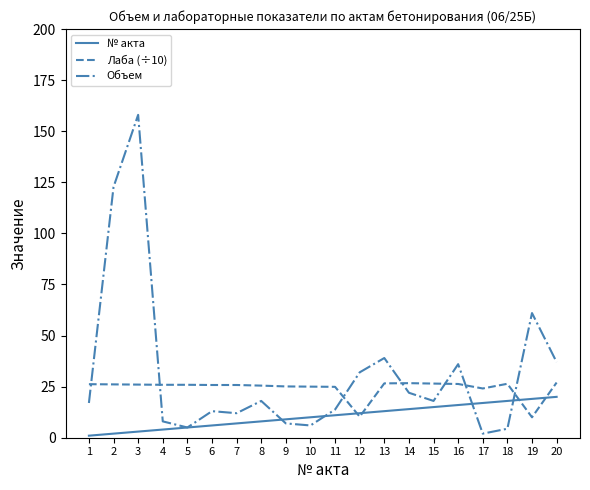

How many times do Лаба (÷10) and Объем cross each other?

7